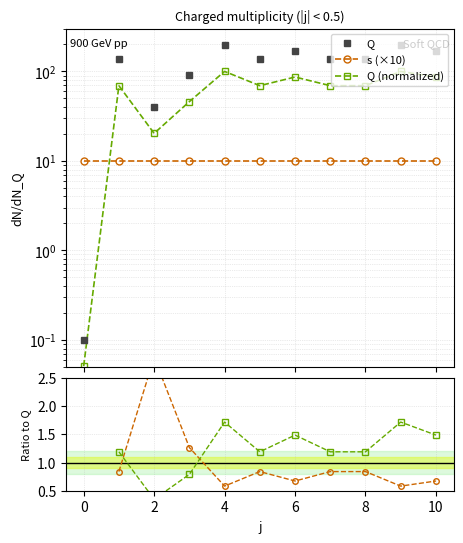

After their last crossing, which series has the higher values: s (×10) or Q (normalized)?

Q (normalized)